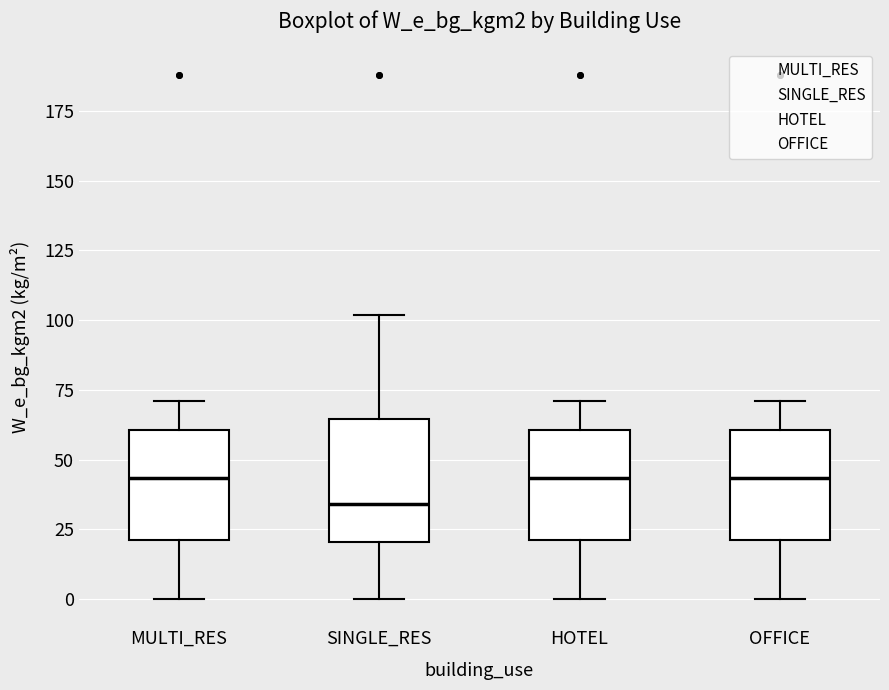

Which box's median line is the lowest?

SINGLE_RES